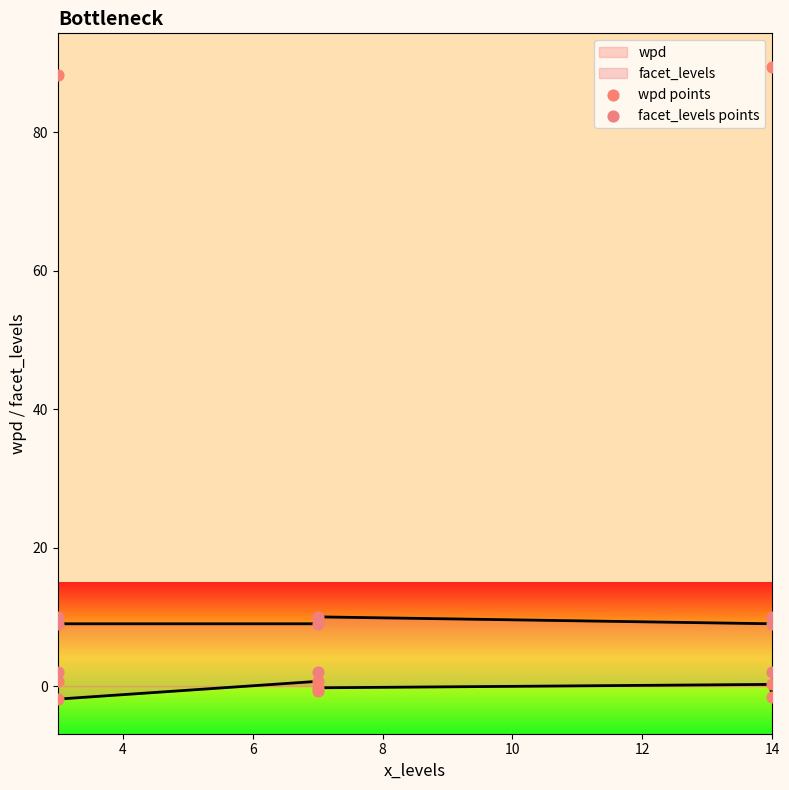

At how many categories does at least one series exceed 29?

2